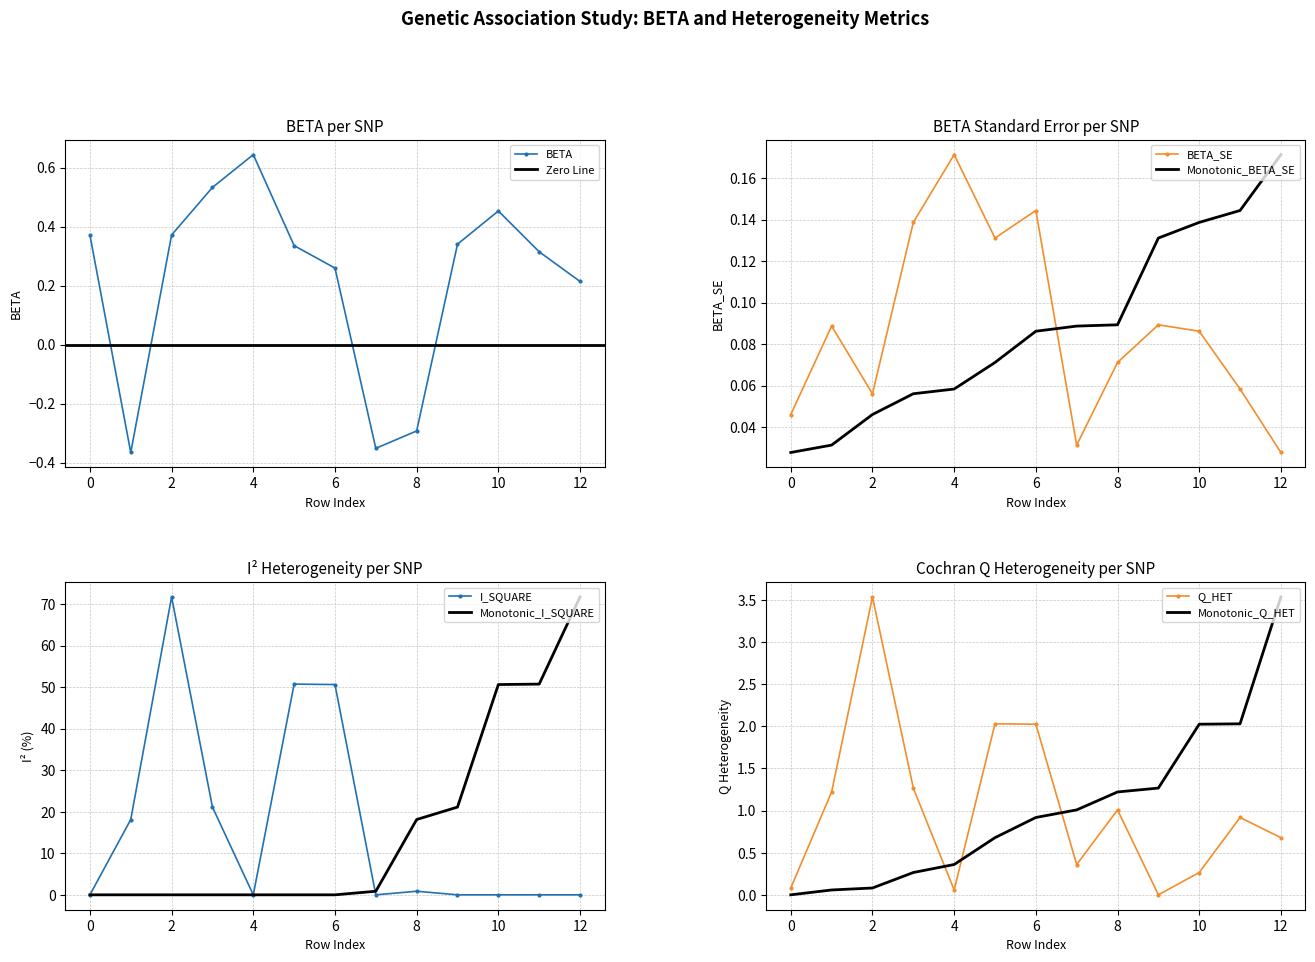

Is it true that BETA equals 0.8 at 3?

False